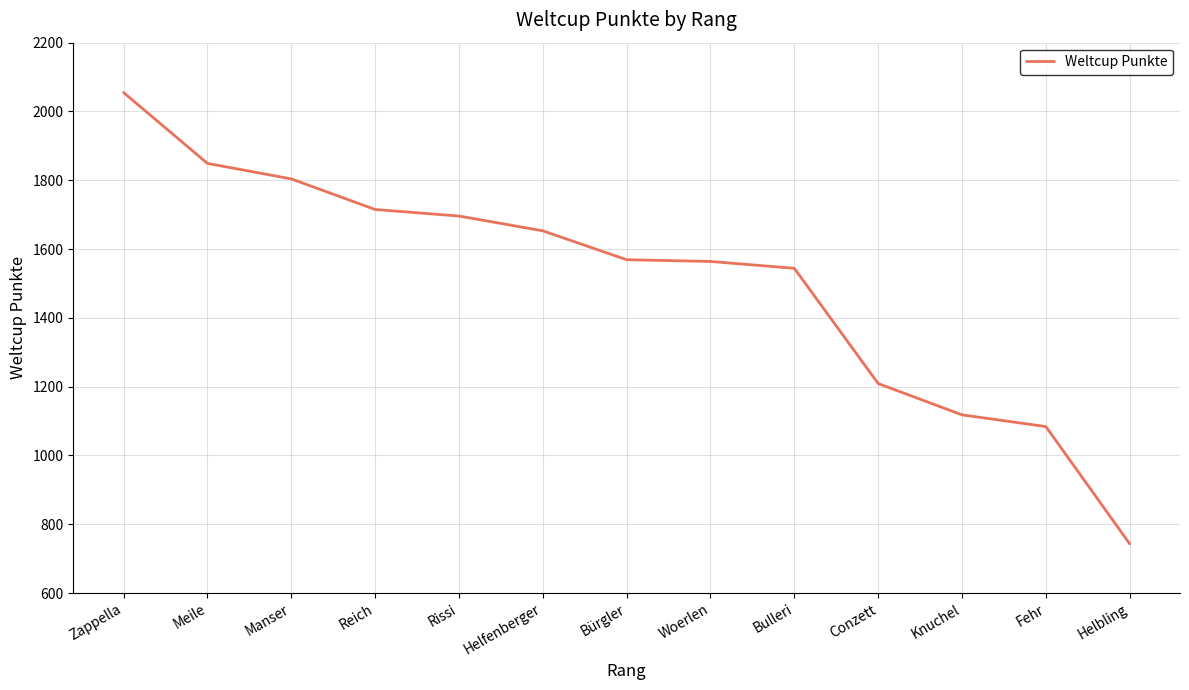

What is the average value?

1508